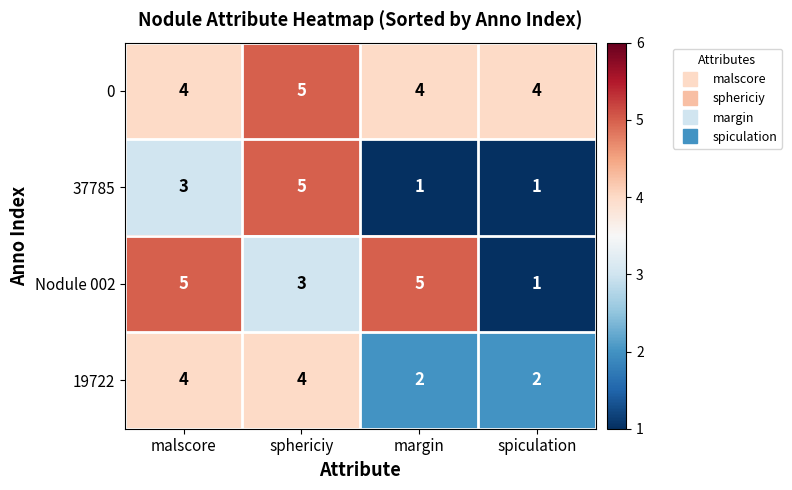

What is the difference between the highest and lowest values at margin?

4